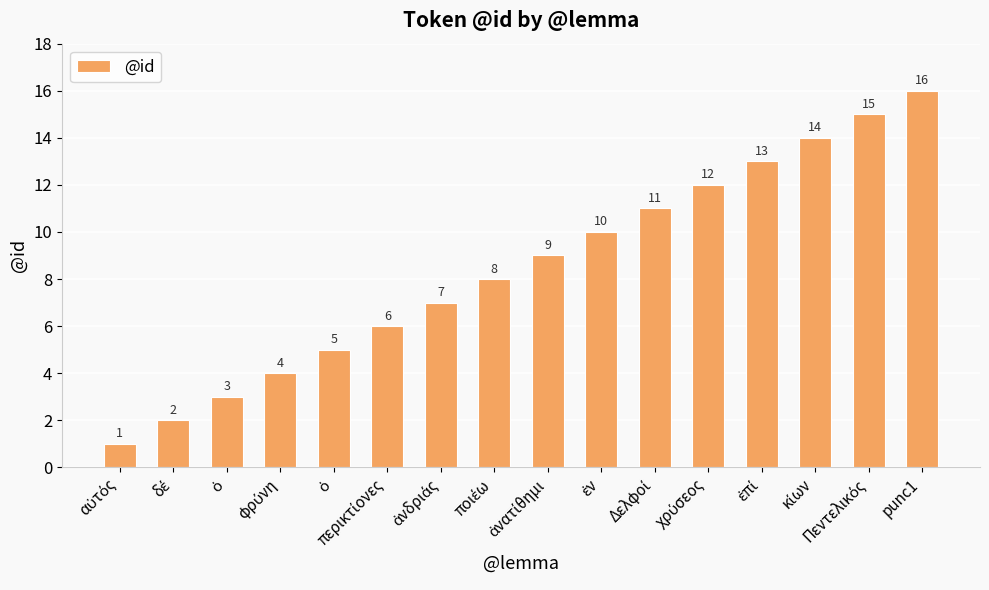

How many categories are shown in the chart?

16